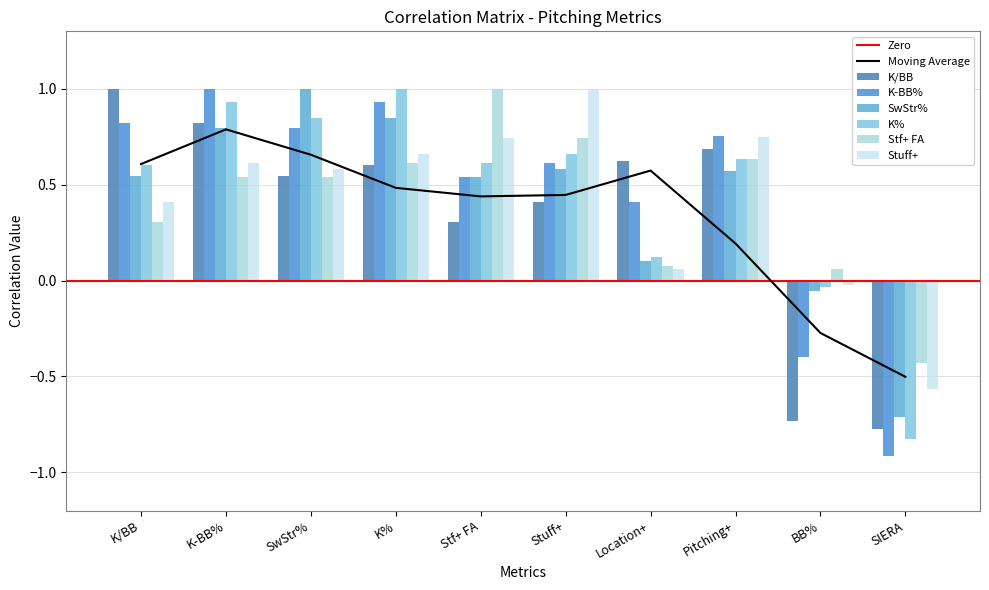

How many categories are shown in the chart?

10